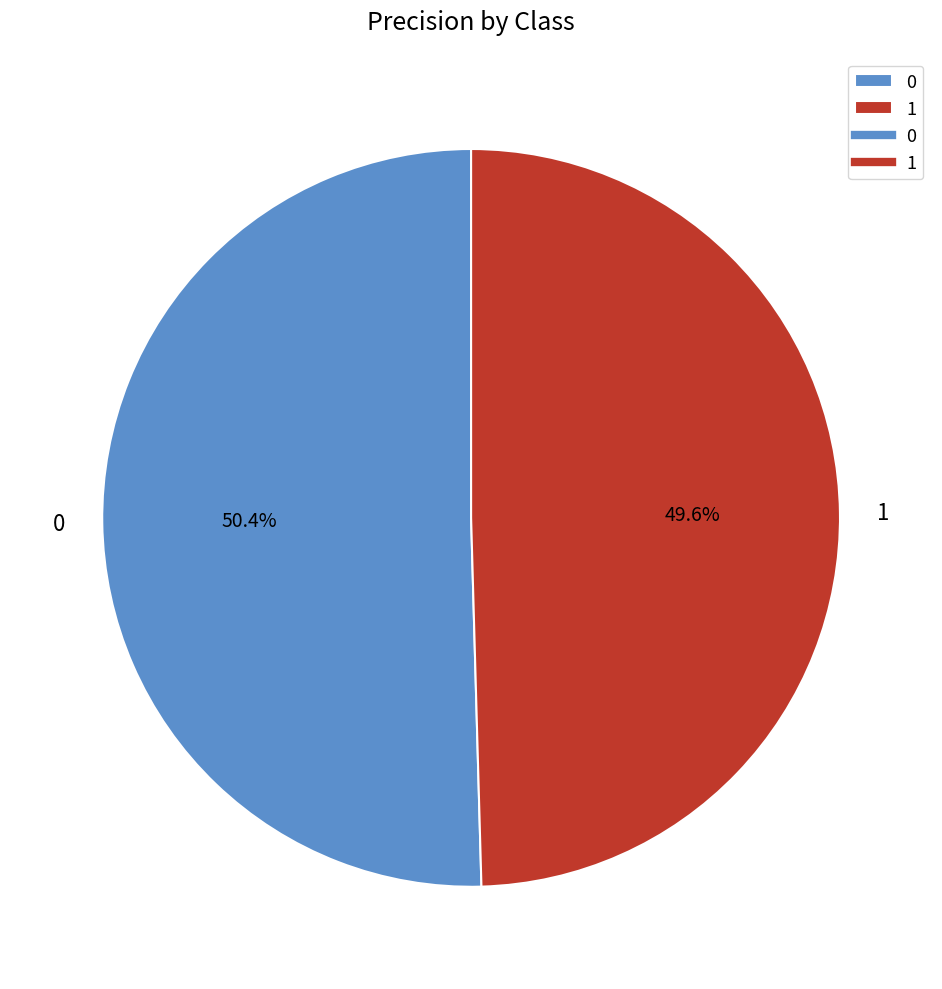

Rank the categories by value from lowest to highest.

1, 0